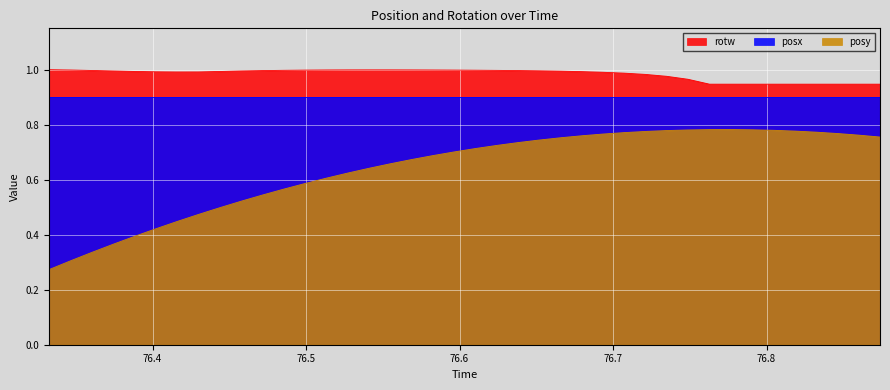

Rank the series by their maximum value, from lowest to highest.

posy, posx, rotw